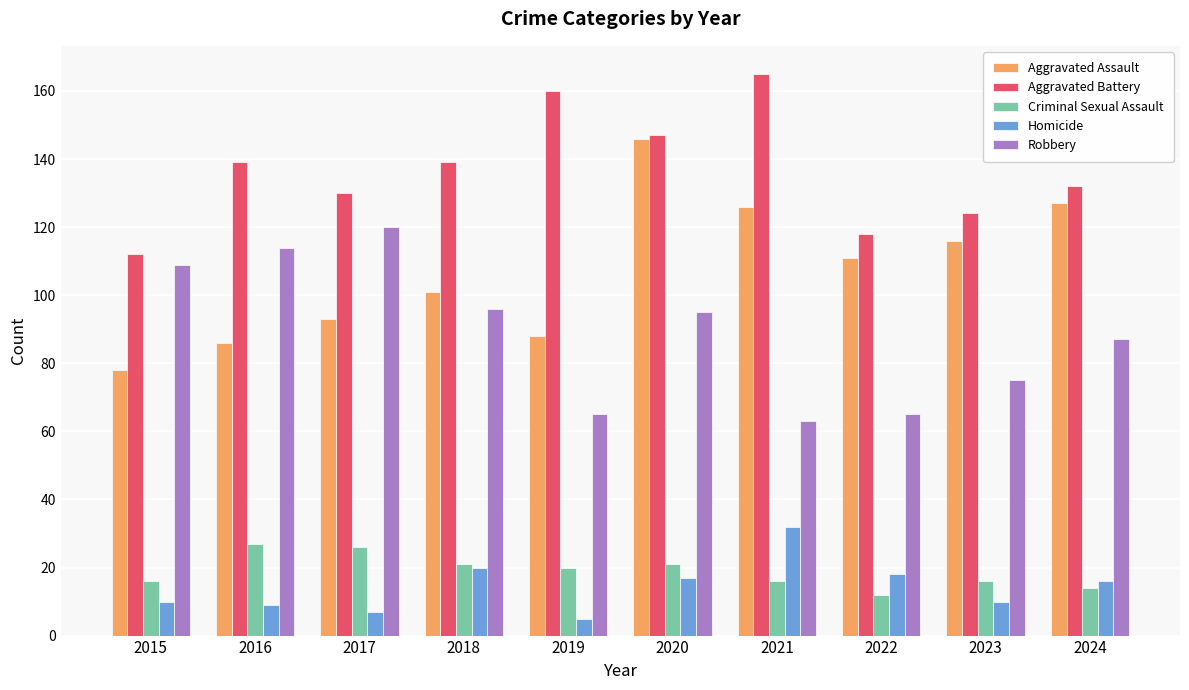

What is the value of the Homicide bar at the 8th from the left?

18